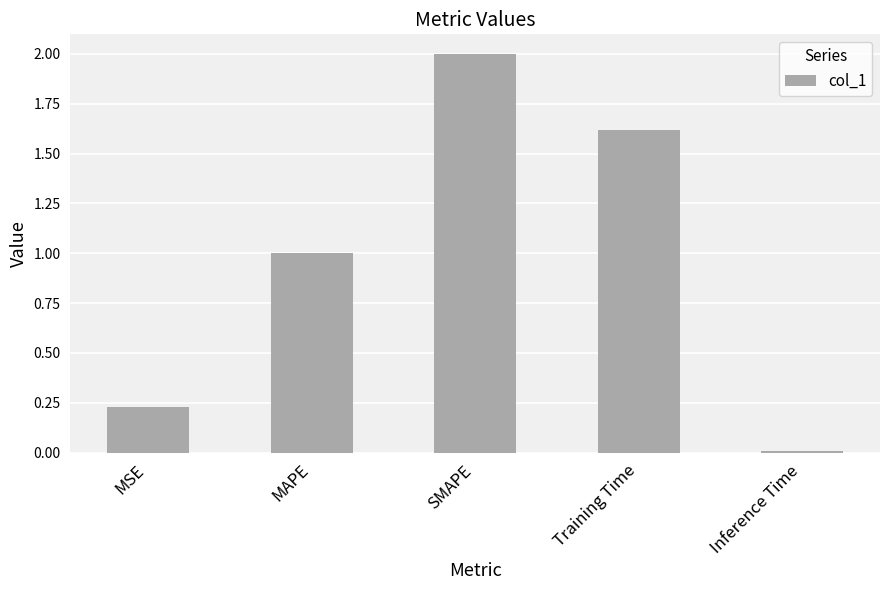

What is the difference between the maximum and minimum values?

2.0